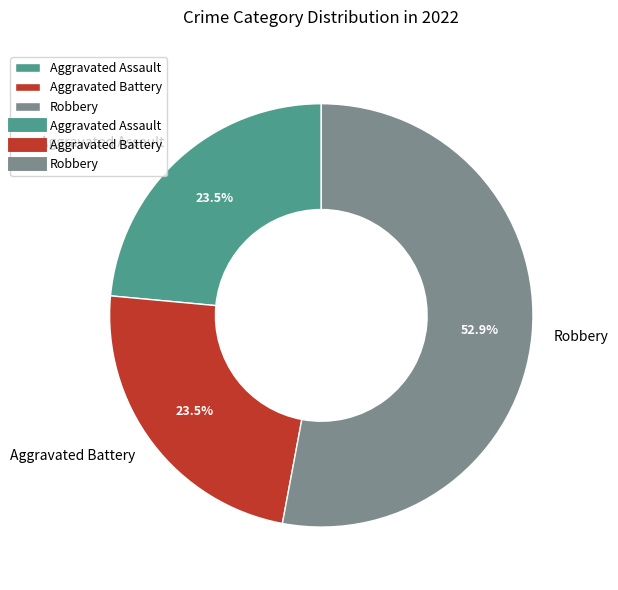

Does any single category account for the majority?

Yes